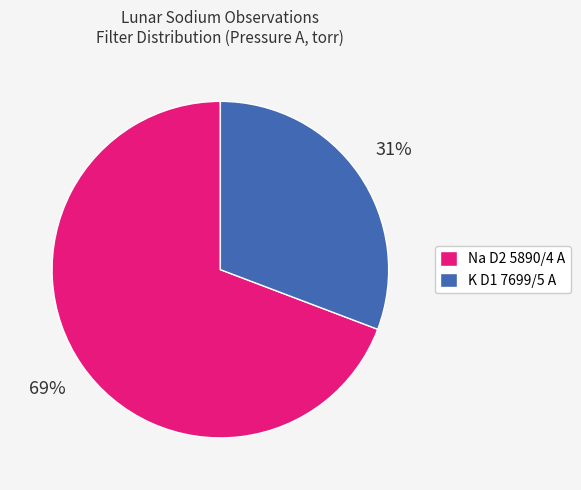

Is there any slice that represents more than half of the pie?

Yes